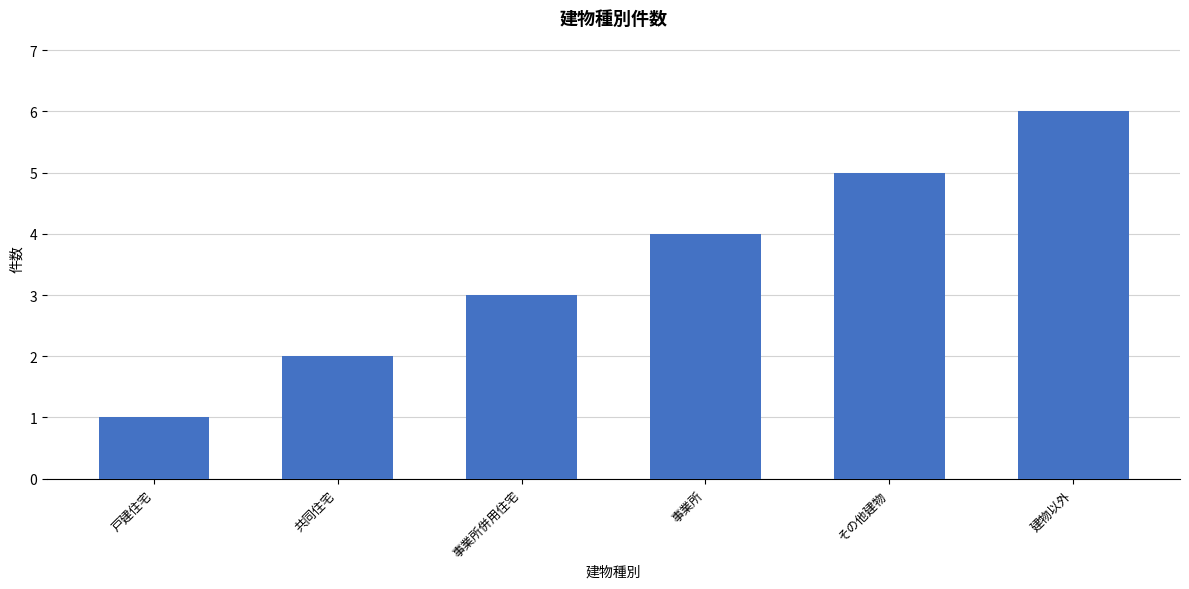

What value does the data have at 建物以外?

6